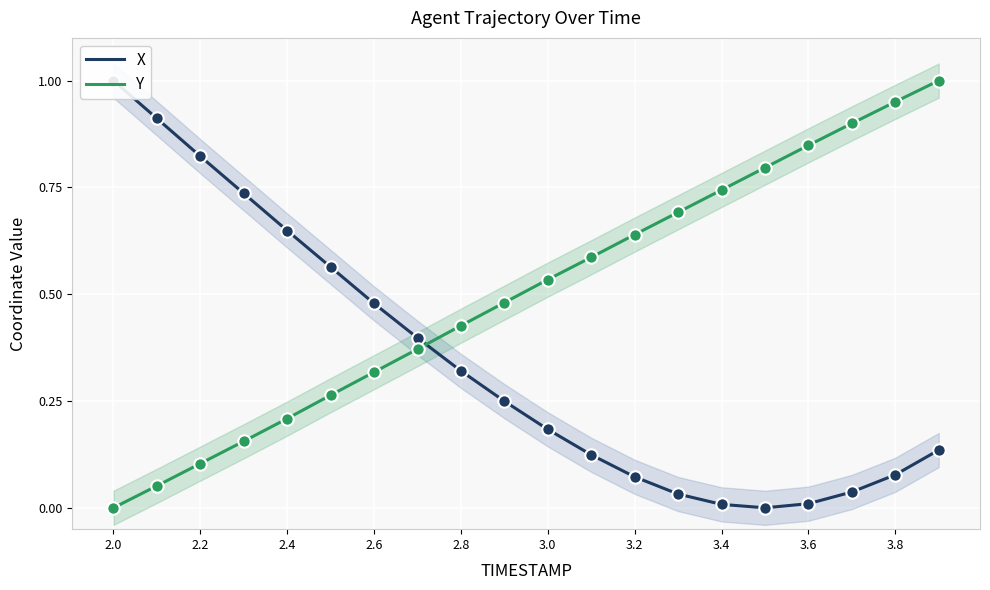

What are all the series names shown in the legend?

X, Y